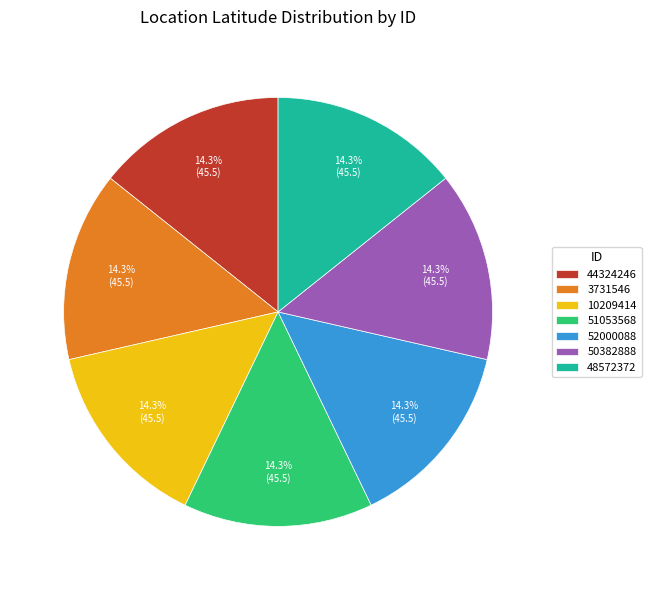

What portion of the pie excludes 50382888?

85.7%